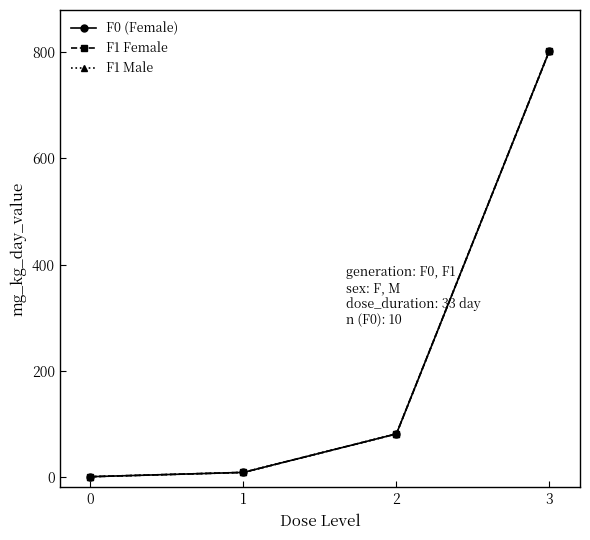

Where does the F1 Male series first go above 80?

2